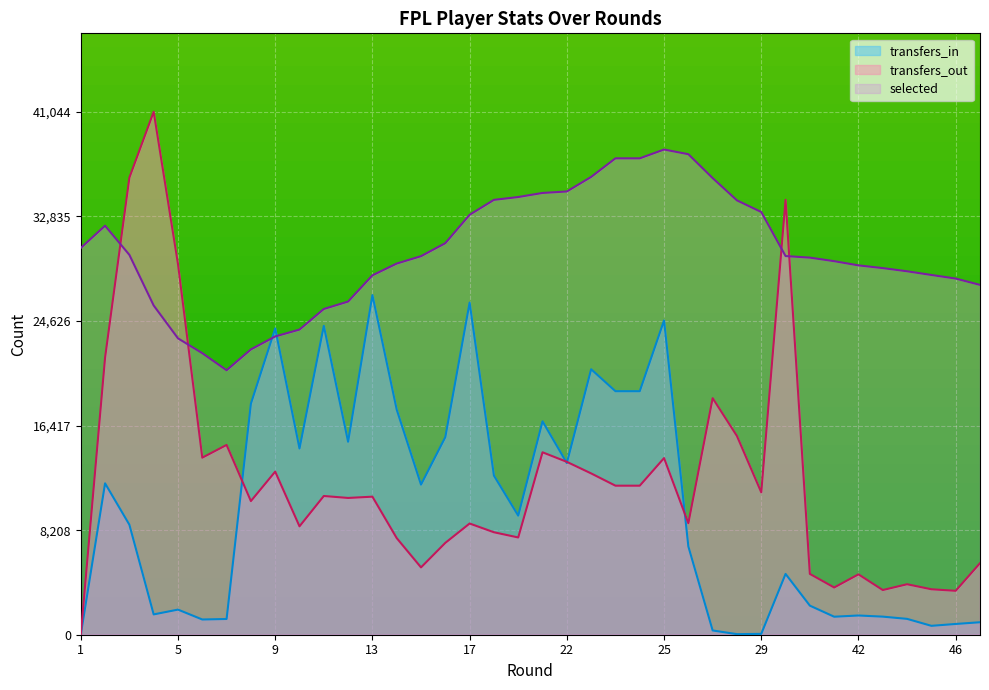

Where is selected nearest to the value 29419?

41